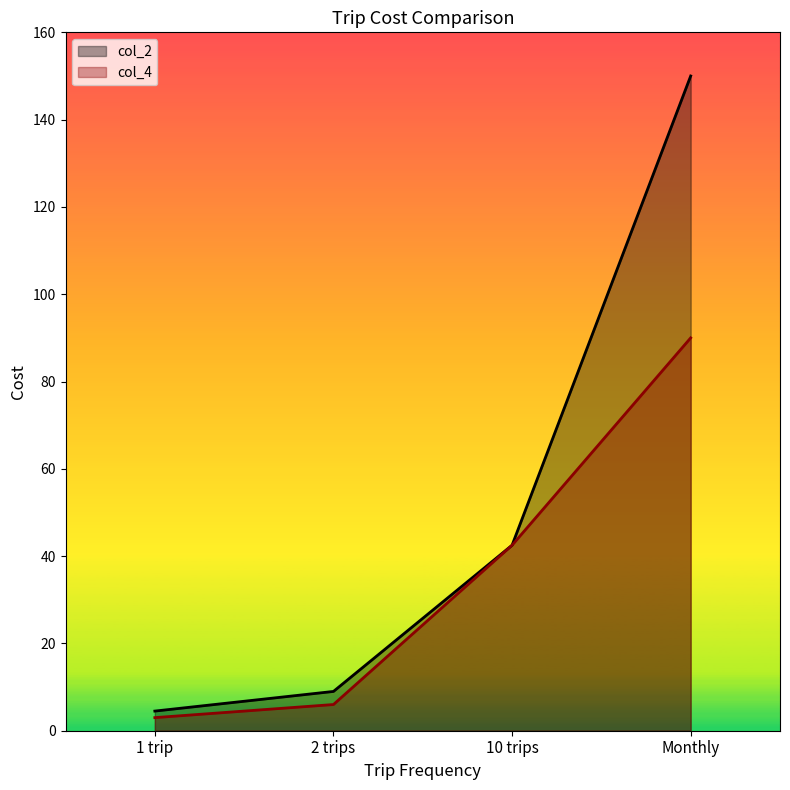

True or false: col_4 and col_2 cross at least once.

False